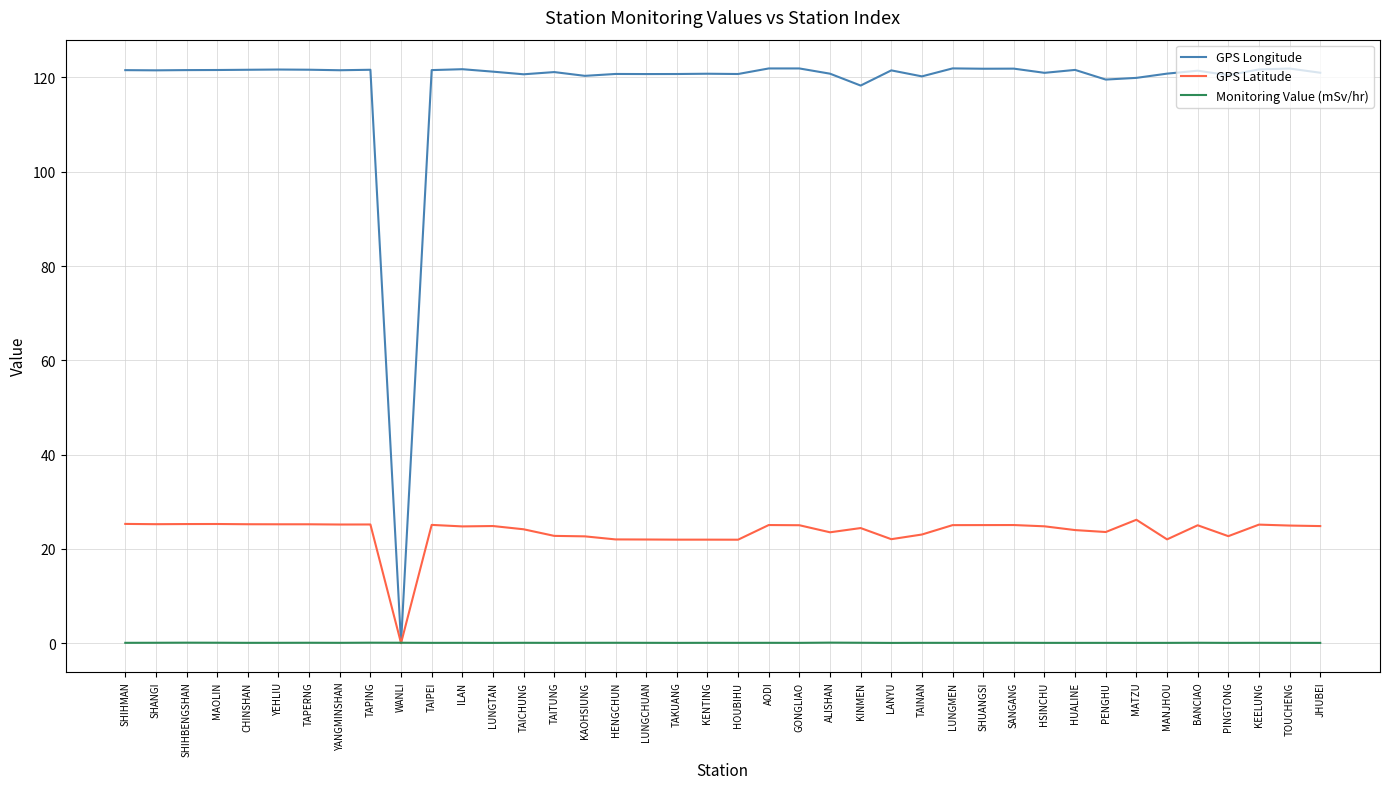

Which series has the largest total across all categories?

GPS Longitude